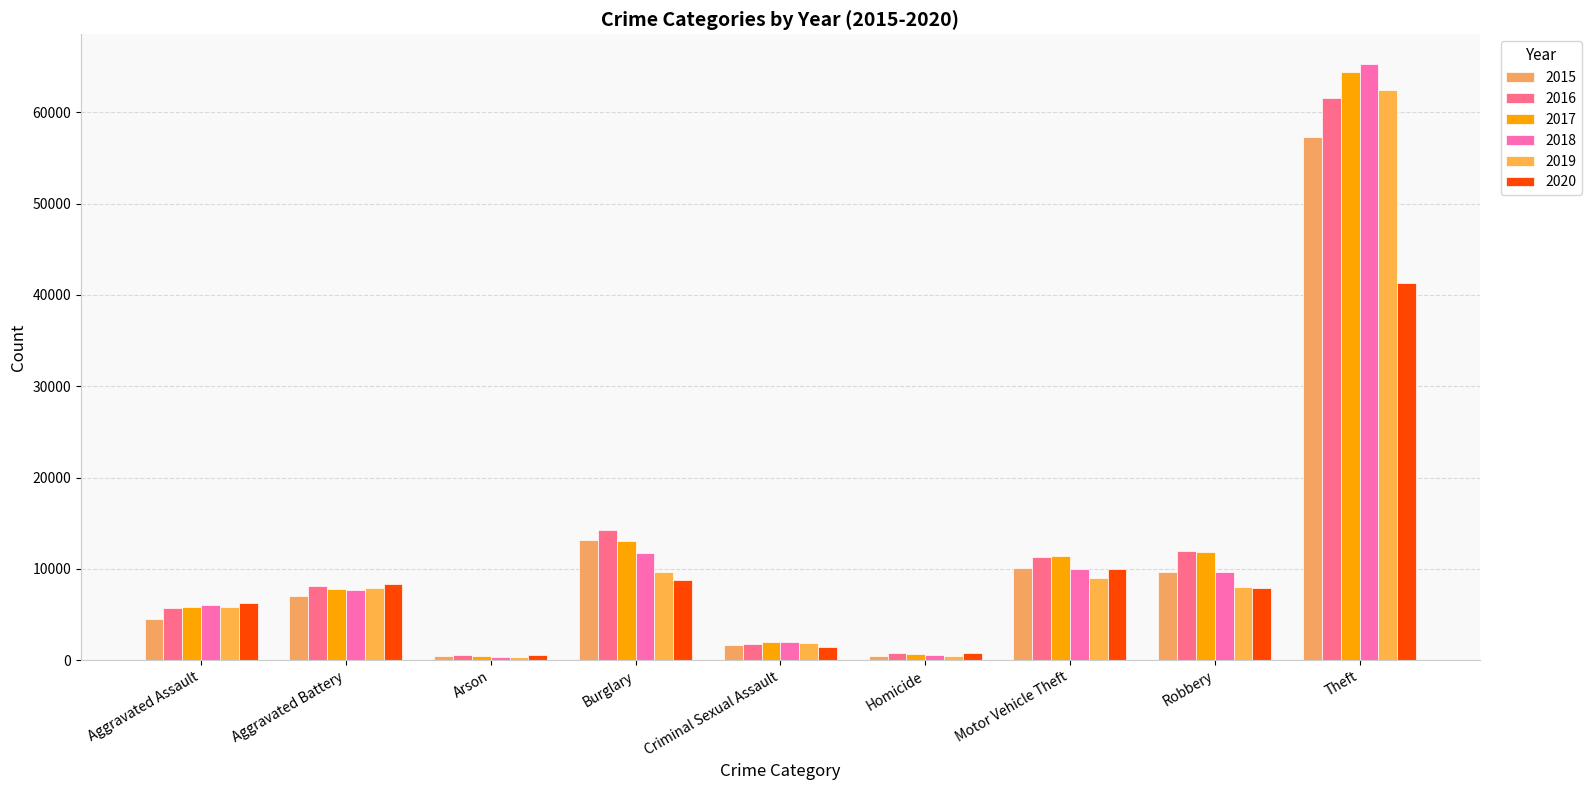

How many categories are shown in the chart?

9